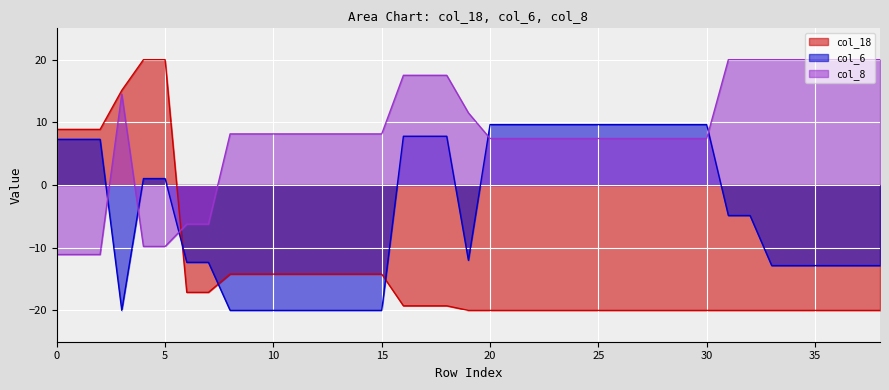

What are all the series names shown in the legend?

col_18, col_6, col_8